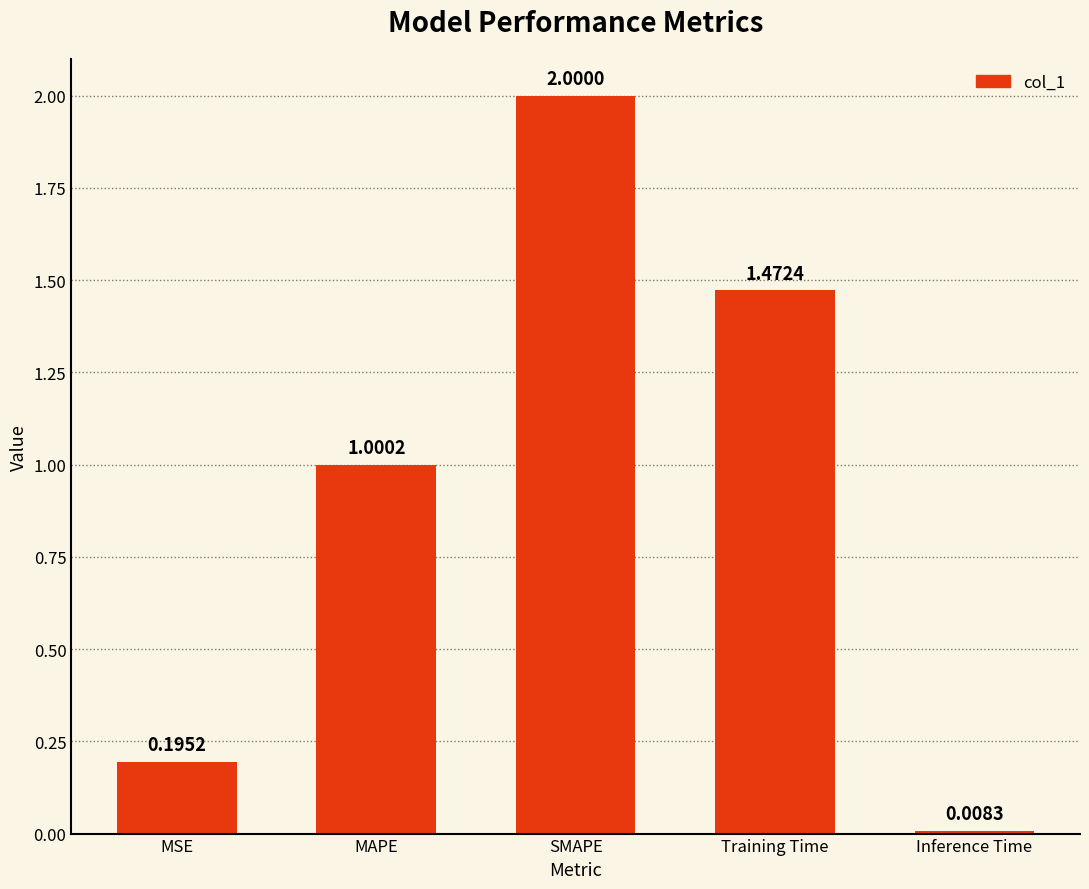

What is the approximate value at MAPE?

1.0